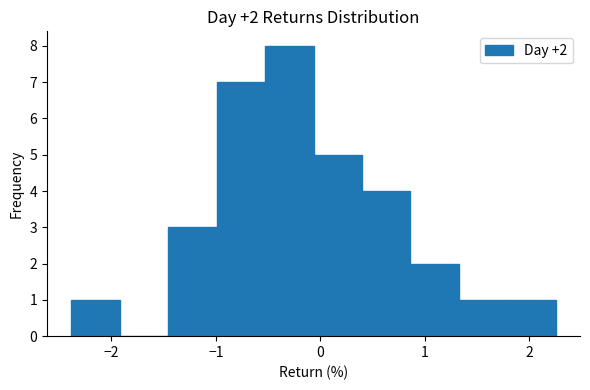

Over which range of the x-axis is the bar tallest?

-0.5 to -0.1